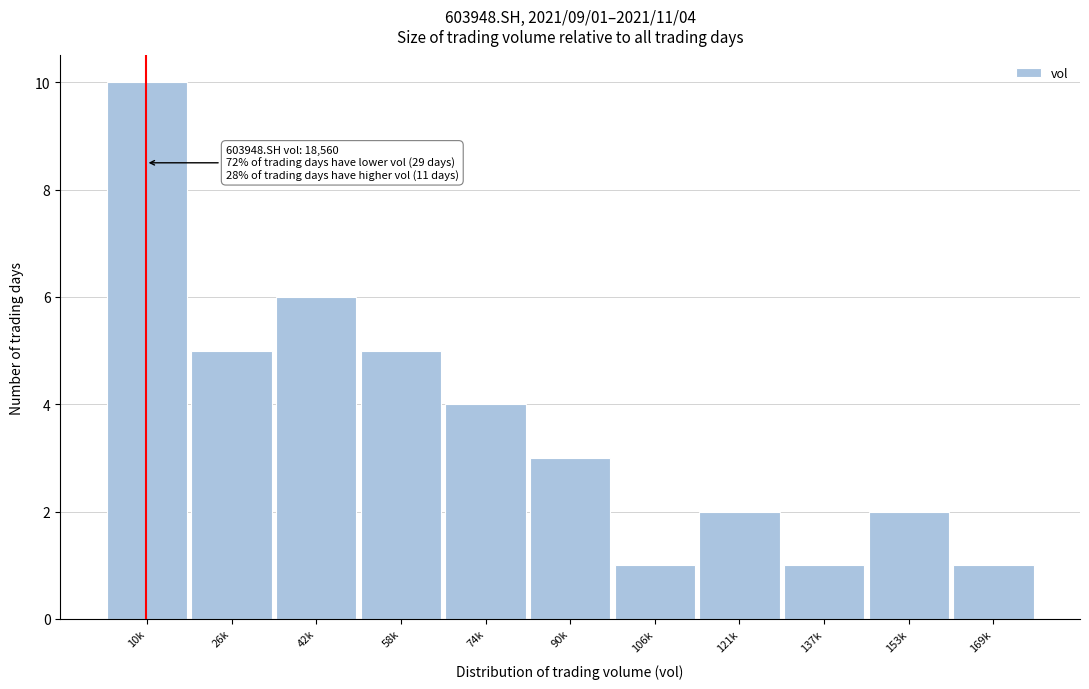

Reading right to left, what are all the values shown in this chart?

1	2	1	2	1	3	4	5	6	5	10